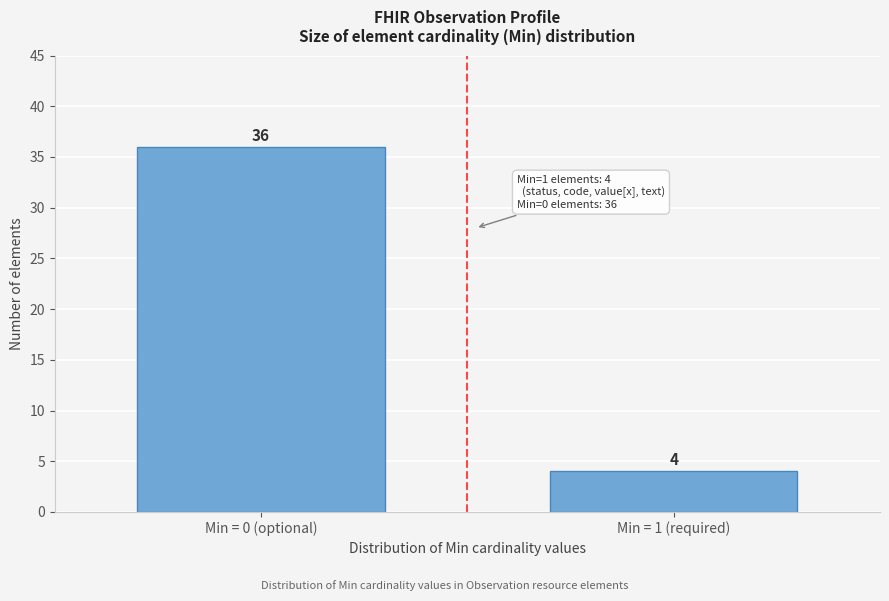

Reading right to left, what are all the values shown in this chart?

4	36